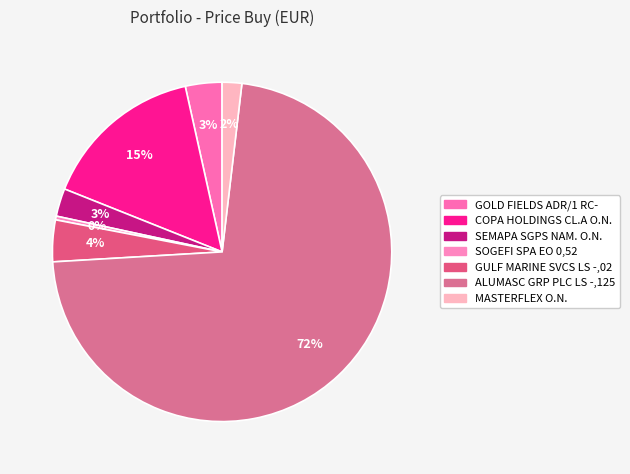

Is it true that GULF MARINE SVCS LS -,02 is 4% of the pie?

True